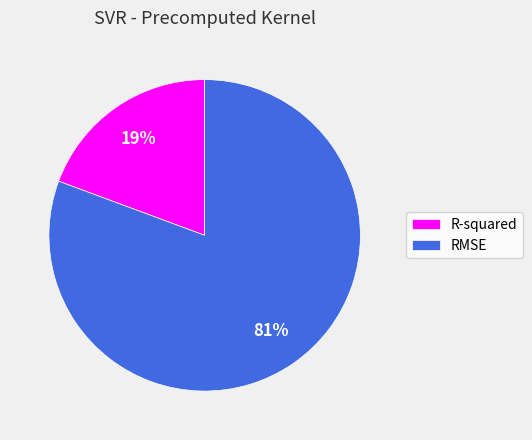

The RMSE slice represents 72% of the pie. True or false?

False